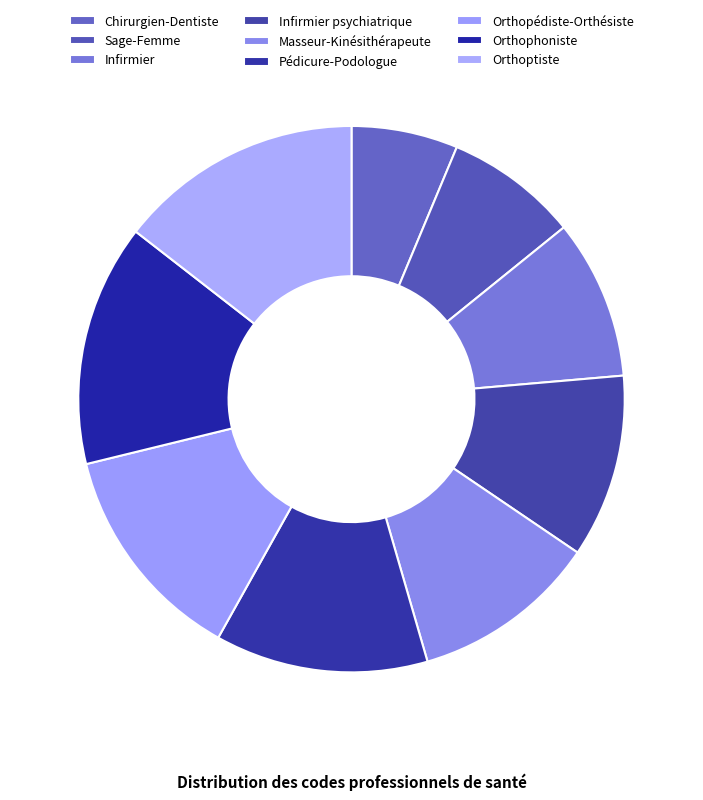

How many segments does this pie chart have?

9